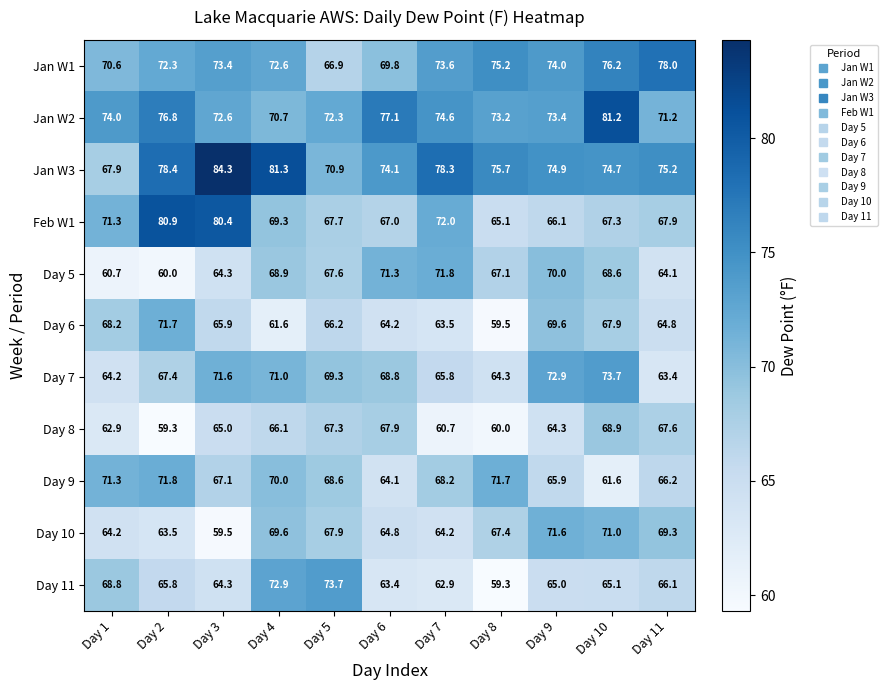

Which label corresponds to the largest value in the chart?

Day 3